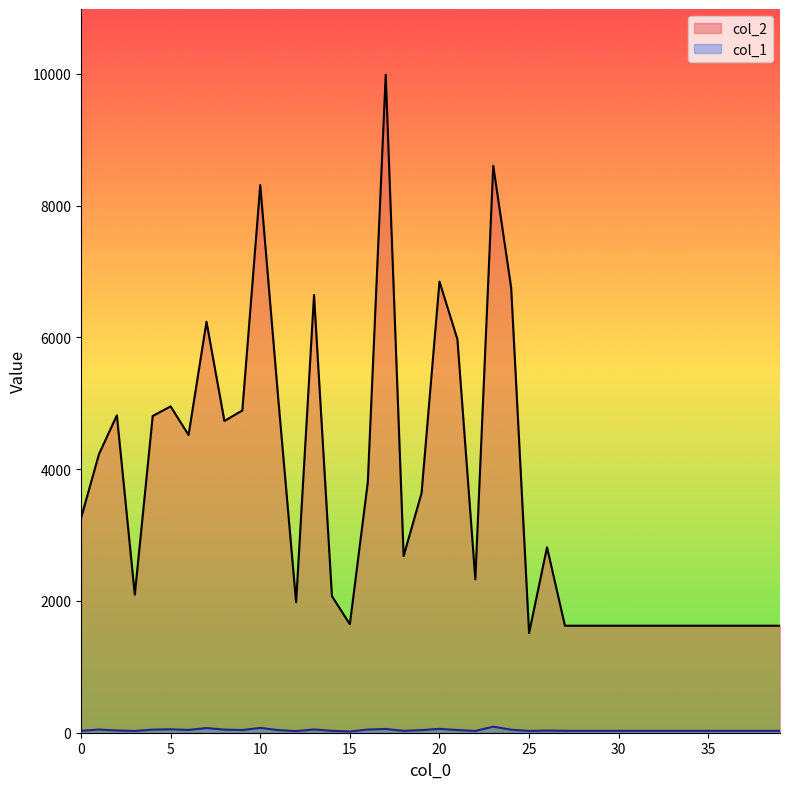

How many values in the col_2 series exceed 2815?

19